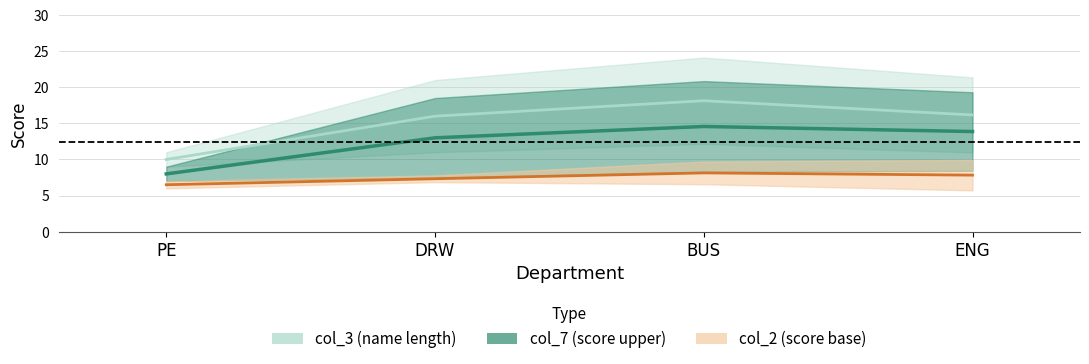

How many distinct data groups are displayed?

3